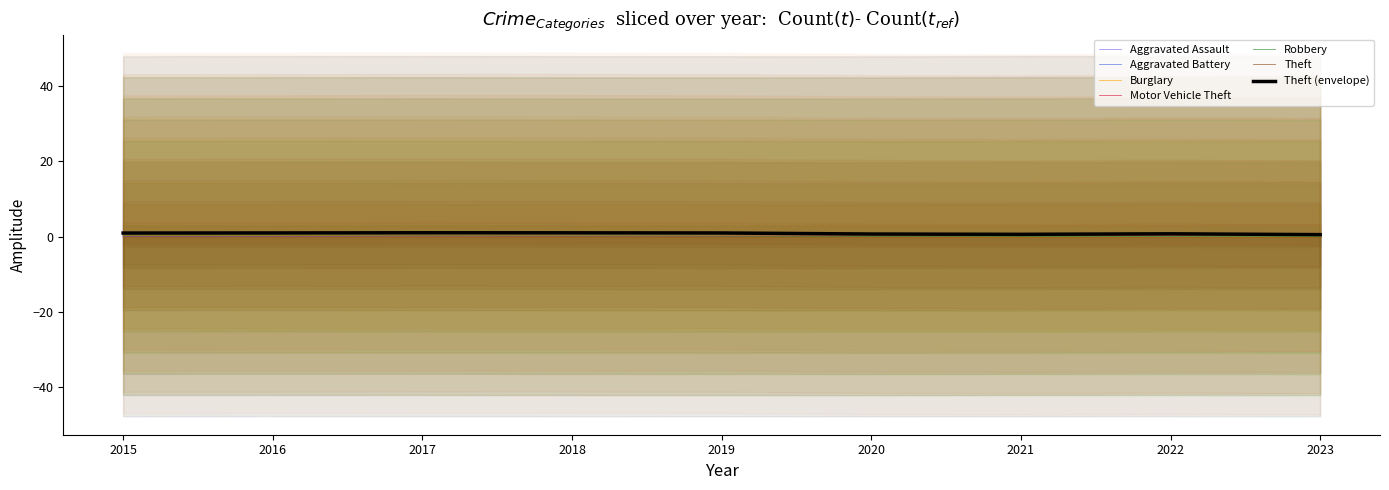

Rank the series at 2018 from highest to lowest value.

Theft, Burglary, Aggravated Battery, Robbery, Motor Vehicle Theft, Aggravated Assault